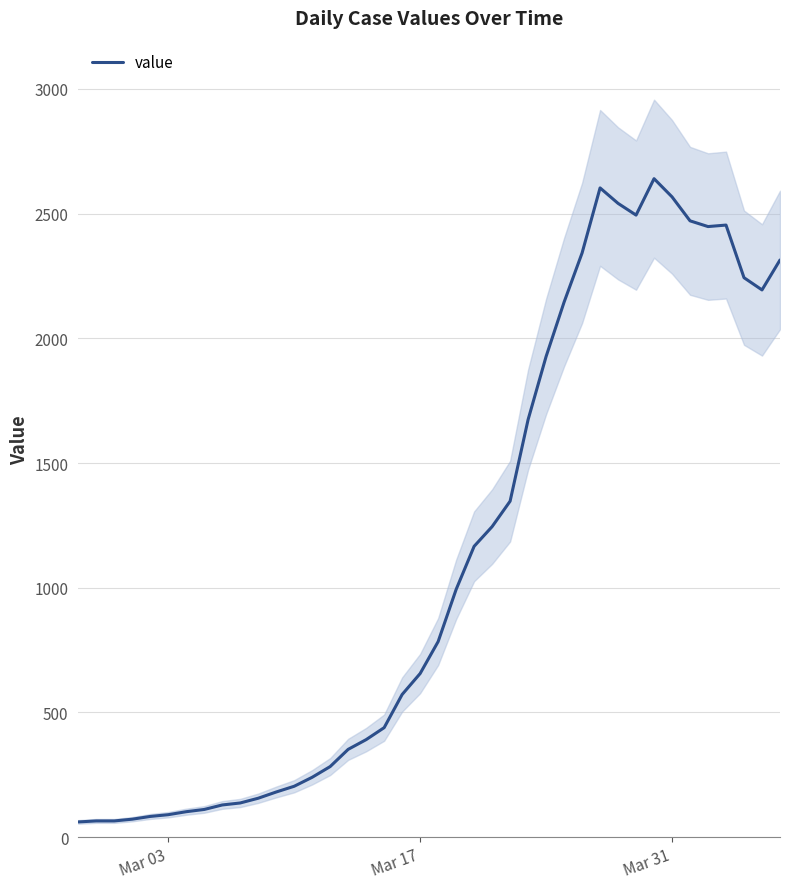

Does the chart have visible grid lines?

Yes